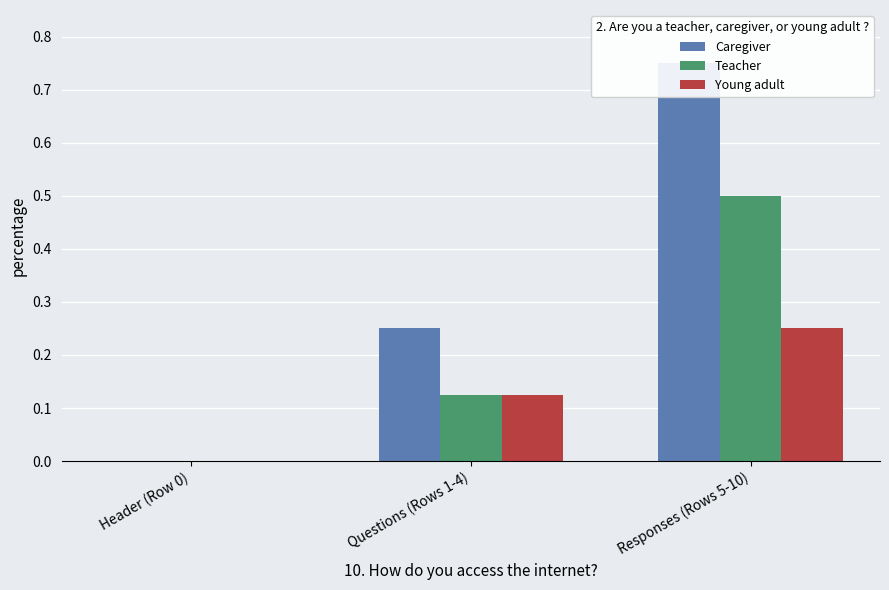

At which label is Caregiver closest to 0?

Header (Row 0)